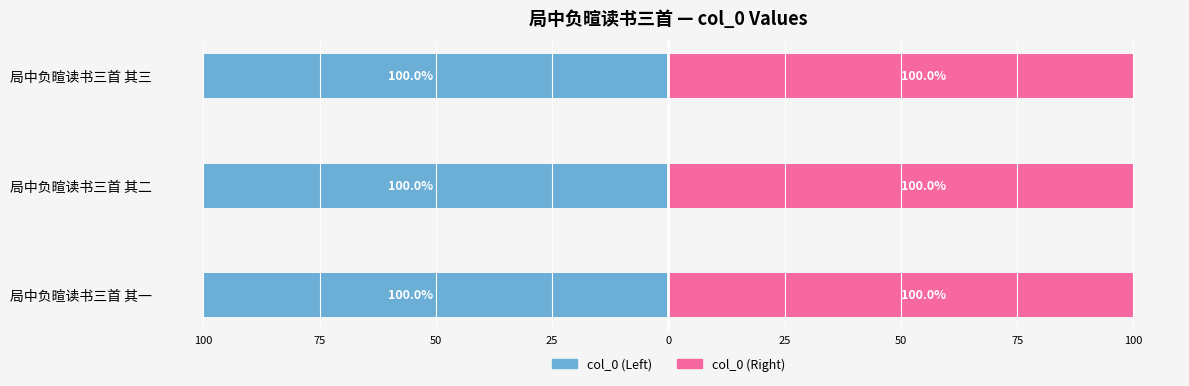

What is the maximum value shown in the chart?

100.0